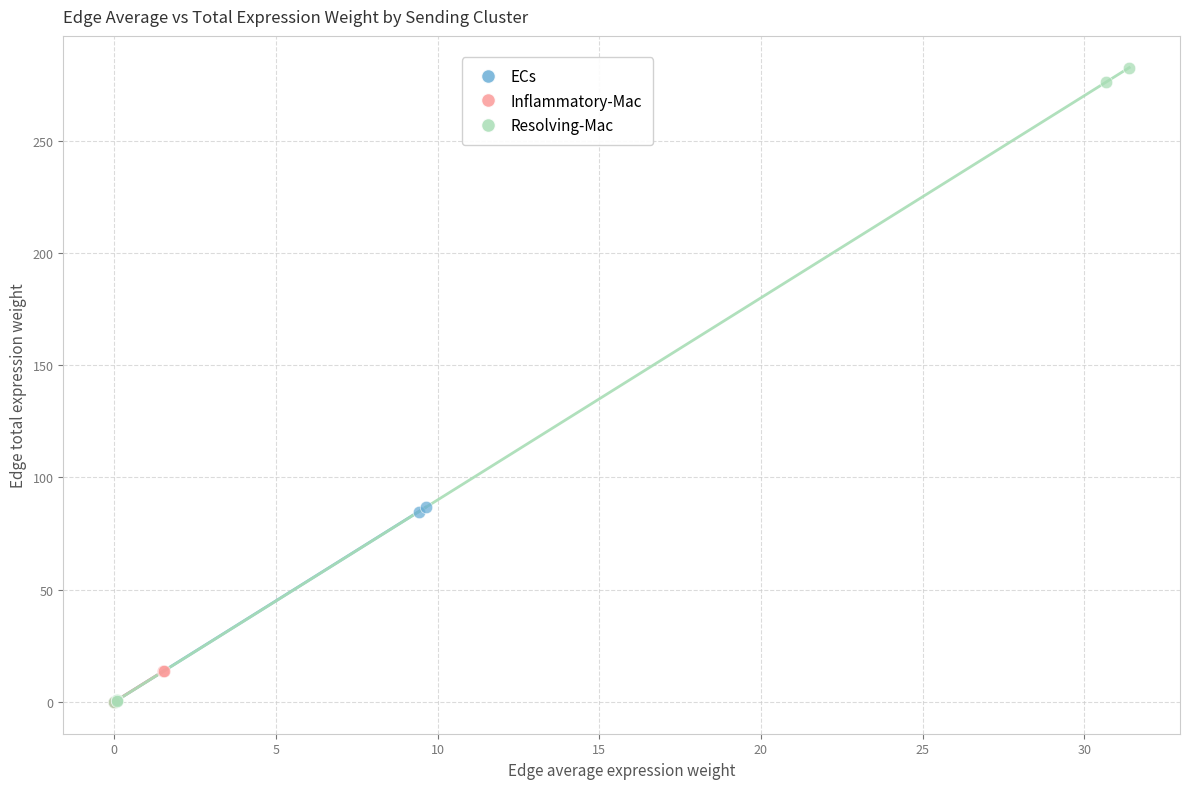

Which series has the widest spread of Y values?

Resolving-Mac